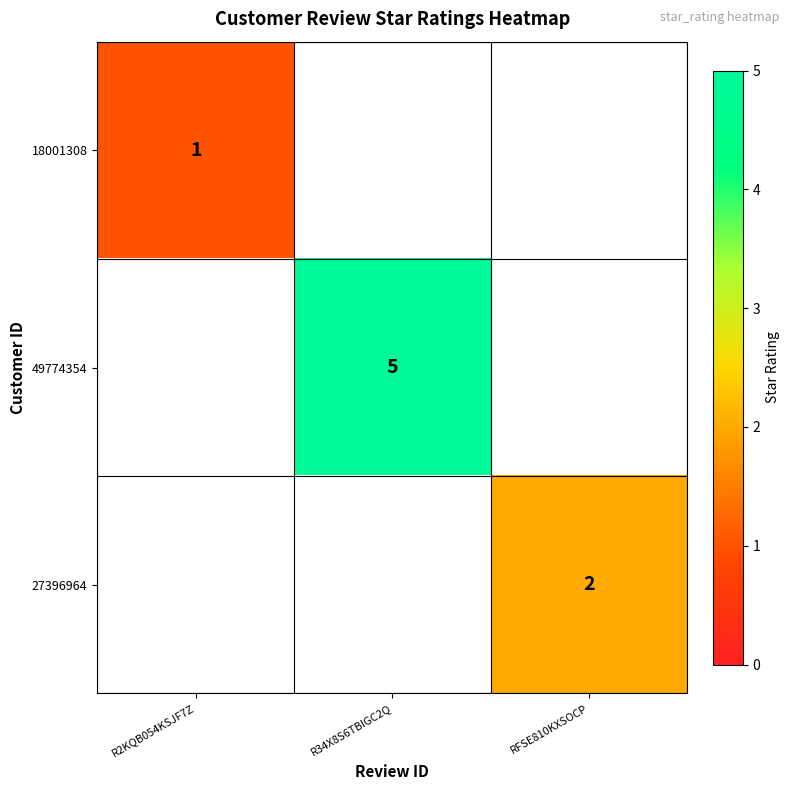

Is the value of 18001308 at R2KQB054KSJF7Z greater than the value of 49774354 at R34X8S6TBIGC2Q?

No